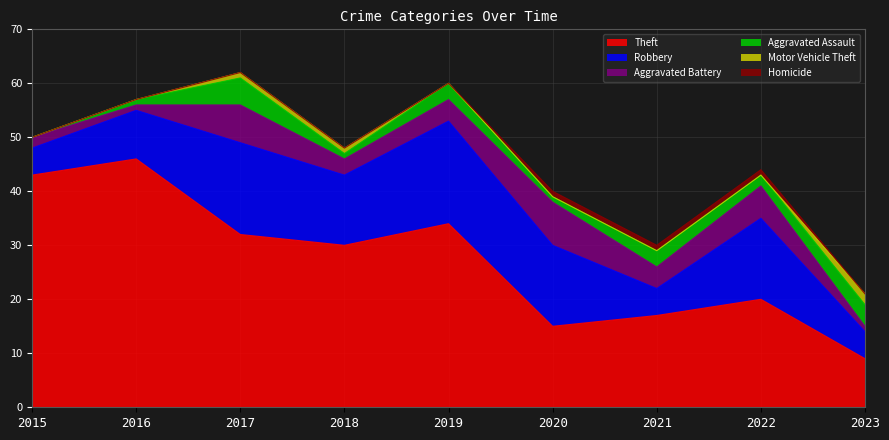

What is the difference between the second highest and minimum values in the Motor Vehicle Theft series?

1